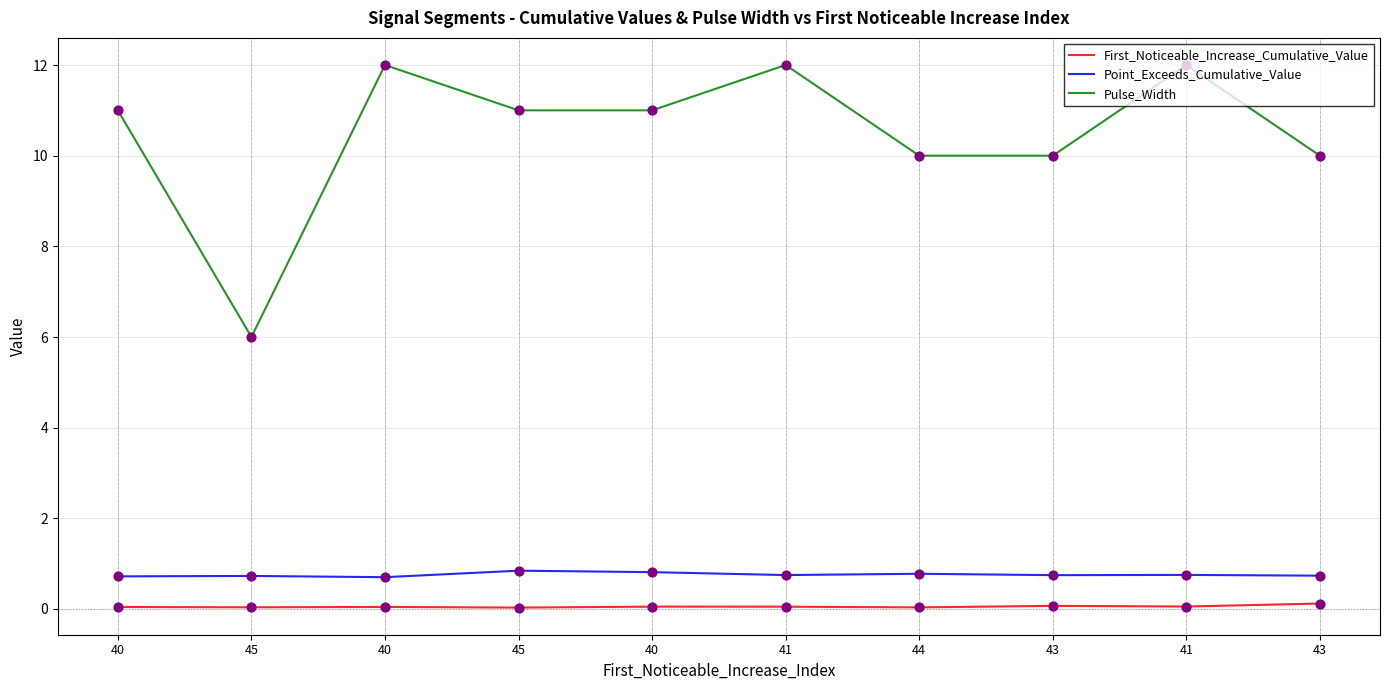

Is this an area chart (filled region under the line)?

No